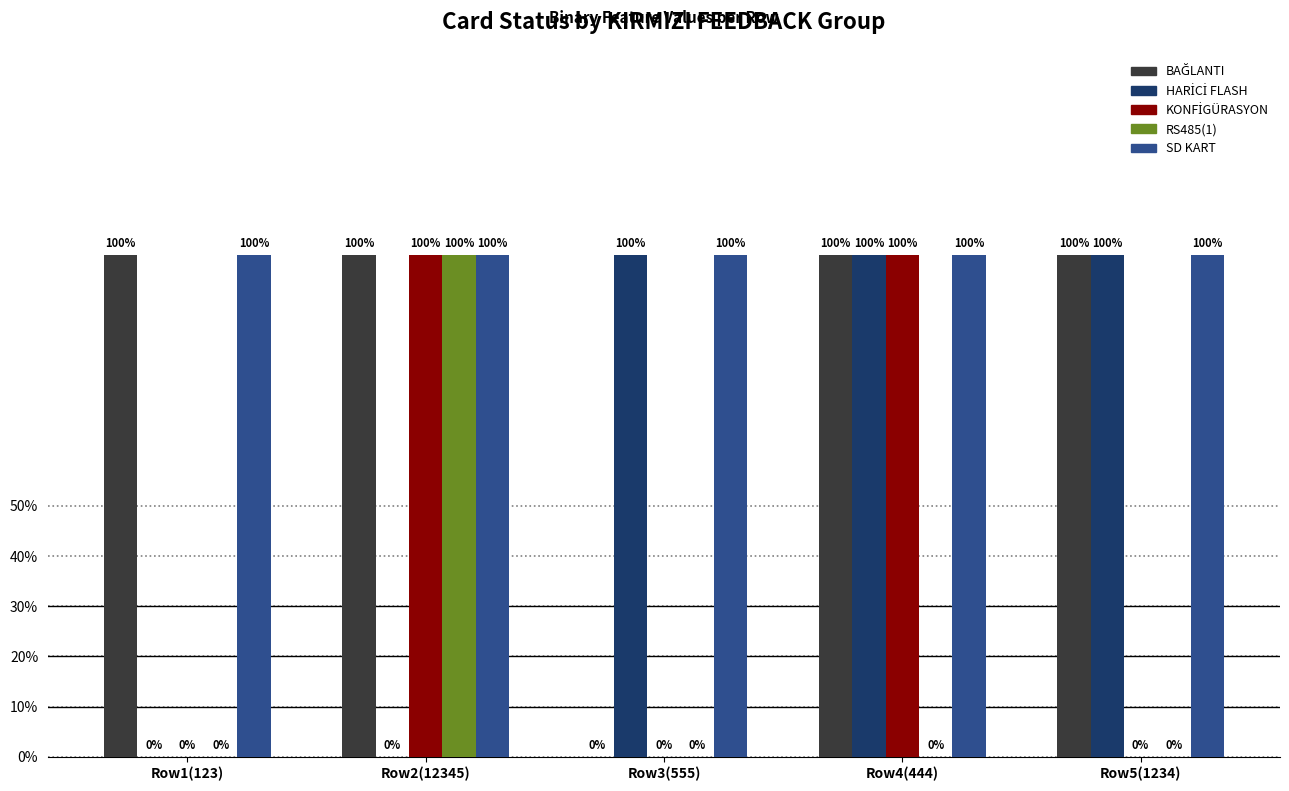

Rank the series by their average value, from highest to lowest.

SD KART, BAĞLANTI, HARİCİ FLASH, KONFİGÜRASYON, RS485(1)